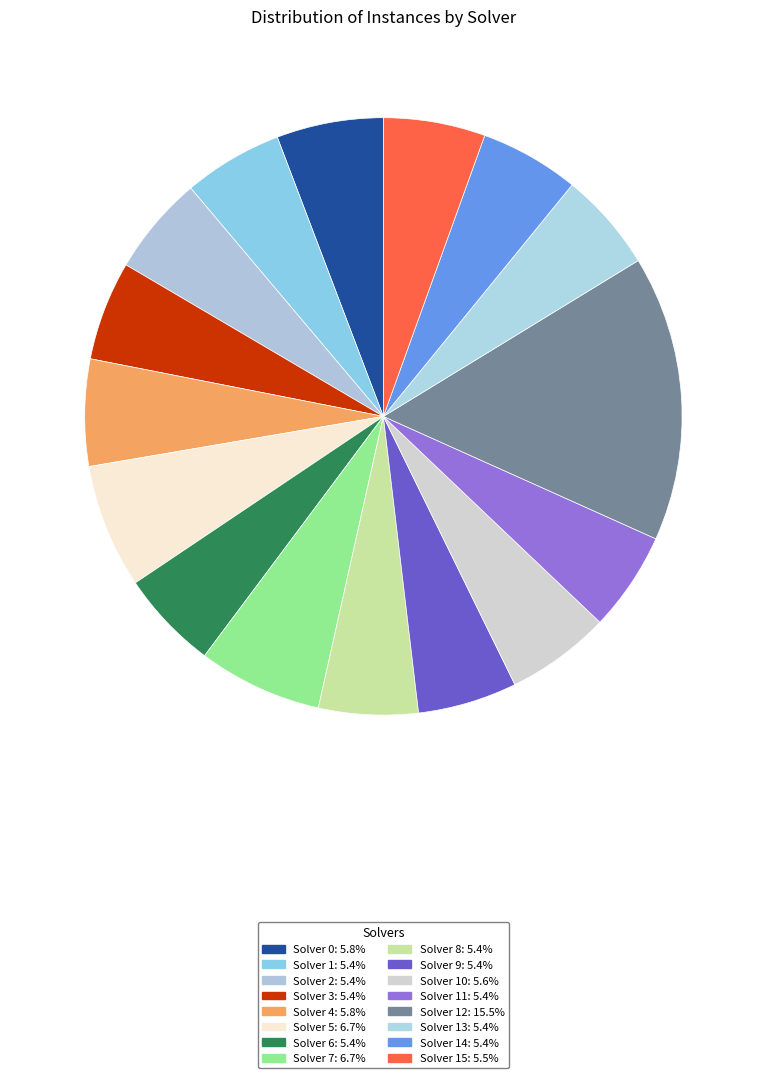

How many segments does this pie chart have?

16